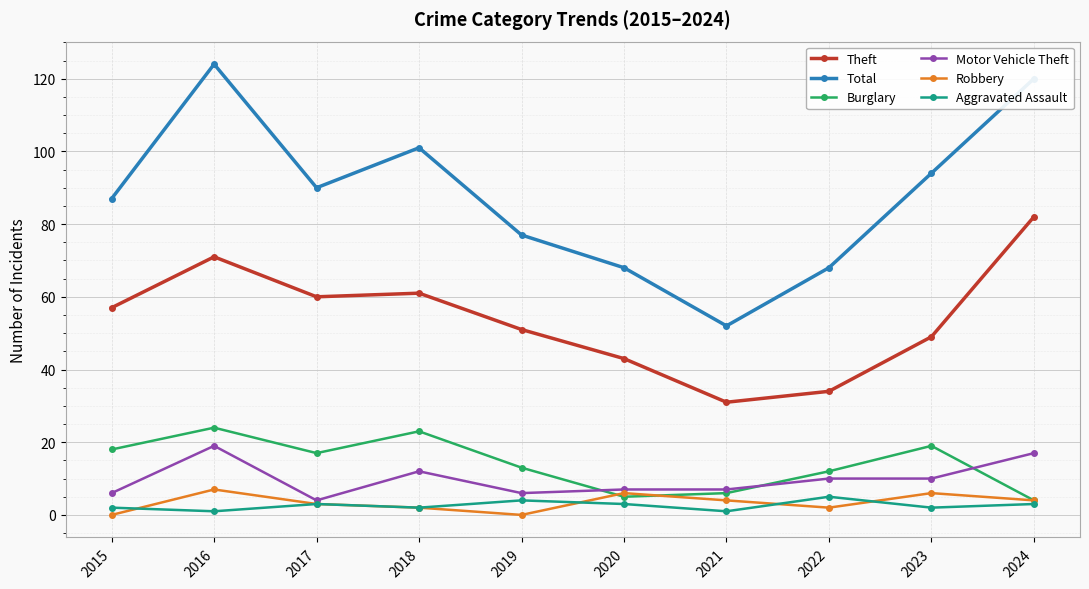

The Theft series shows 82 at 2024. True or false?

True